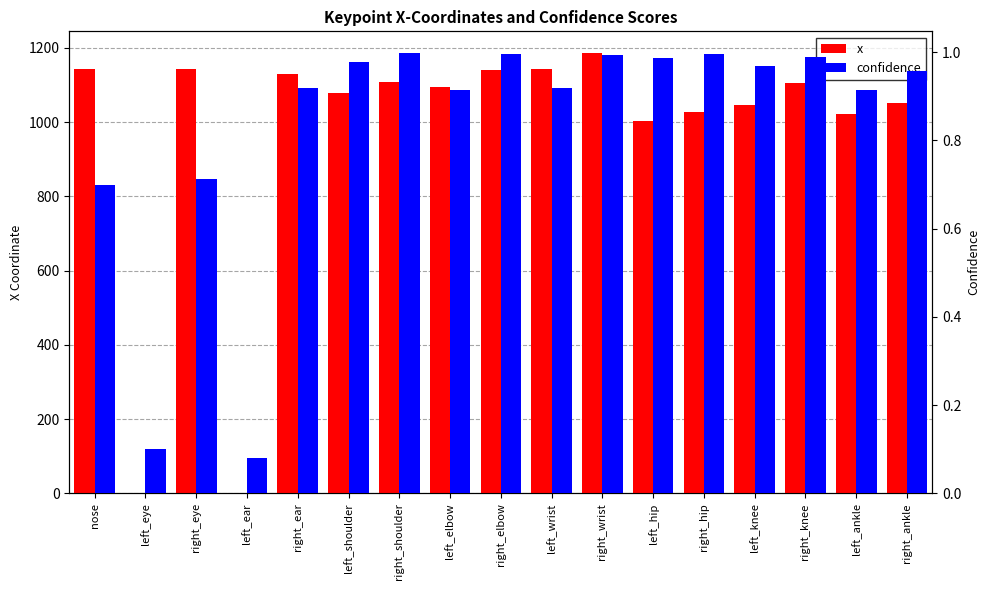

Count the number of data series in this chart.

2